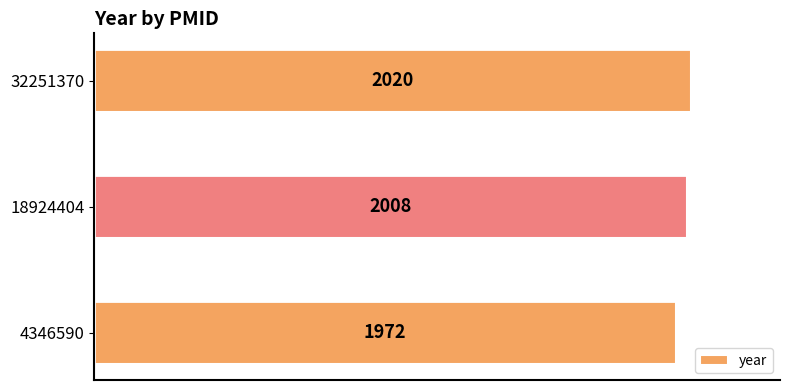

How many values are between 1972 and 2020?

3